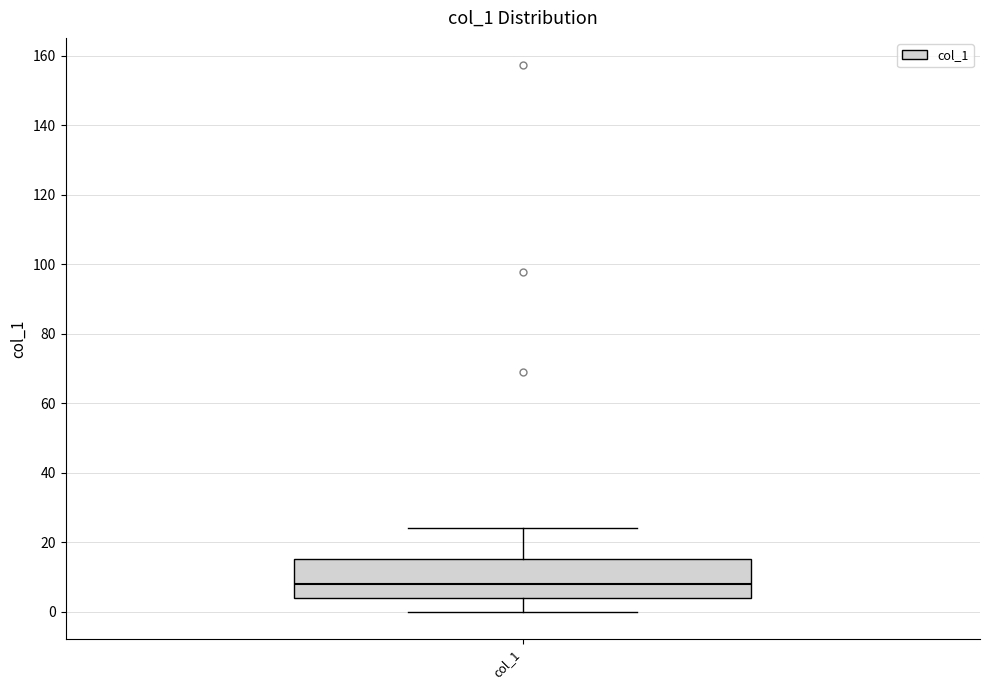

Read this box plot against the y-axis: the position of the median line, the range covered by the box, and the ends of both whiskers. The values are not printed on the chart, so give them approximately, as read against the axis.

median 8, box 4 to 16, whiskers 0 to 24